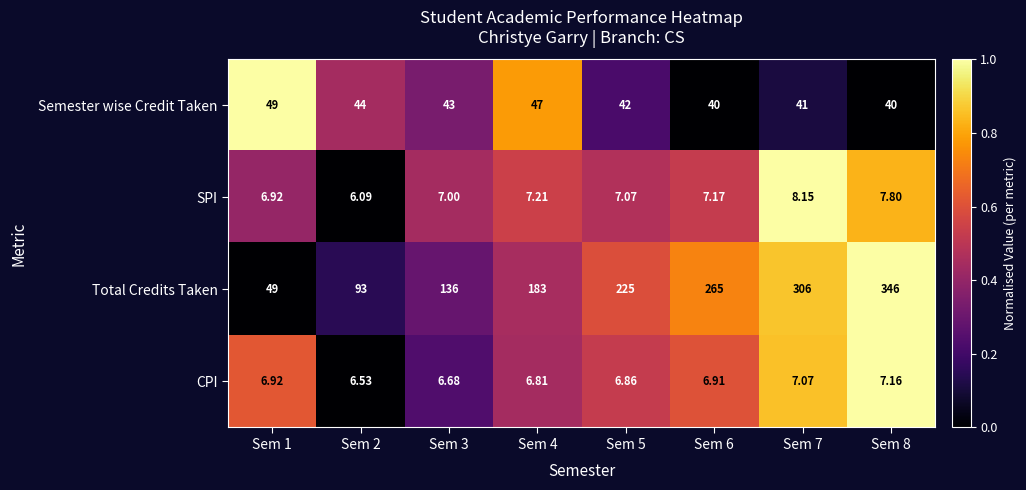

Which series has the widest spread of values?

Total Credits Taken